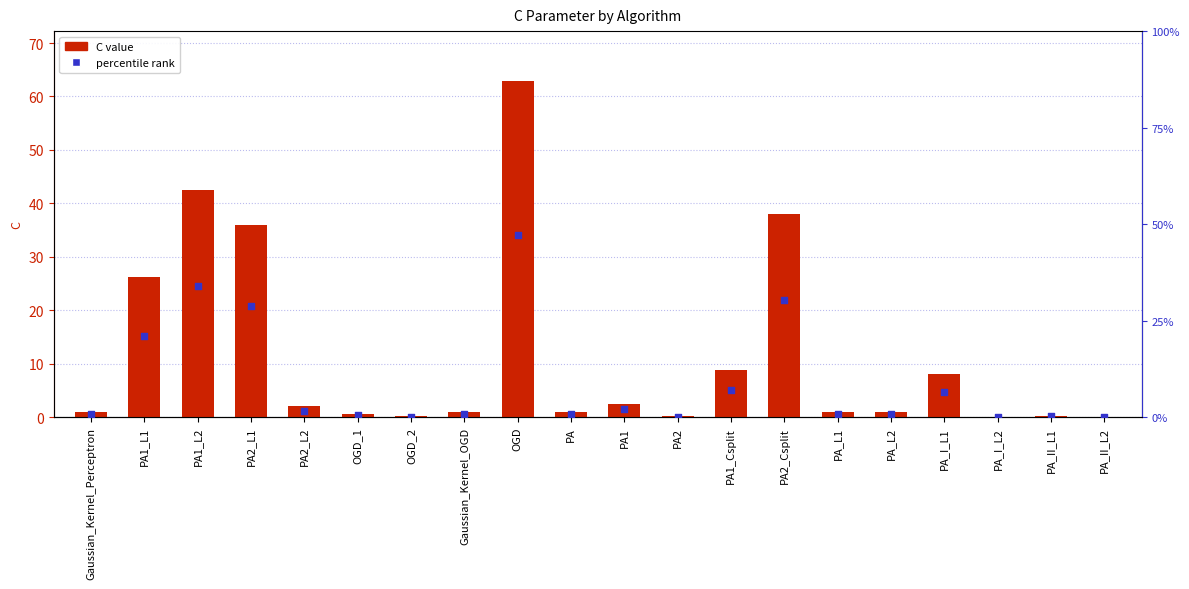

What is the total value across all series at PA_L1?

1.8